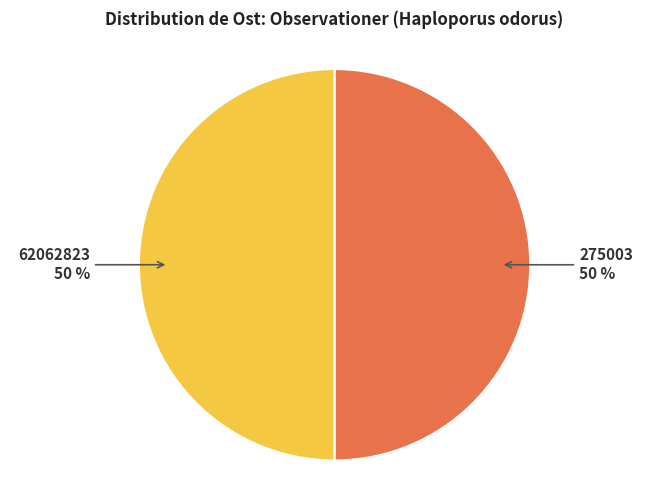

The 275003 slice represents 45% of the pie. True or false?

False